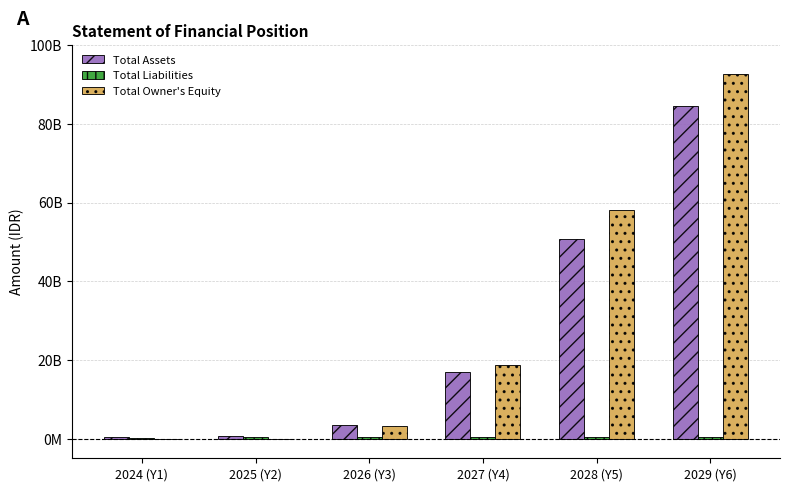

What is the average value of the Total Liabilities series?

369641221.7